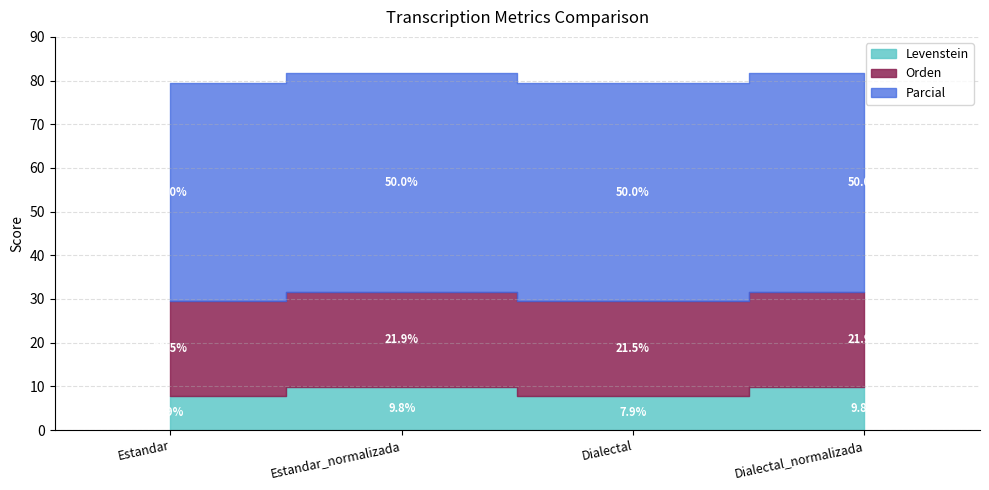

Which category has the highest value in the Parcial series?

Estandar